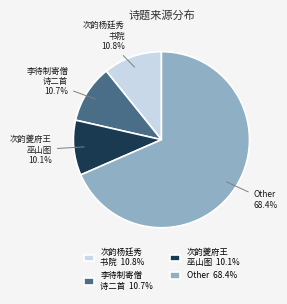

What is the ratio of the value at 李待制寄僧 诗二首 to the value at 次韵夔府王 巫山图?

1.1